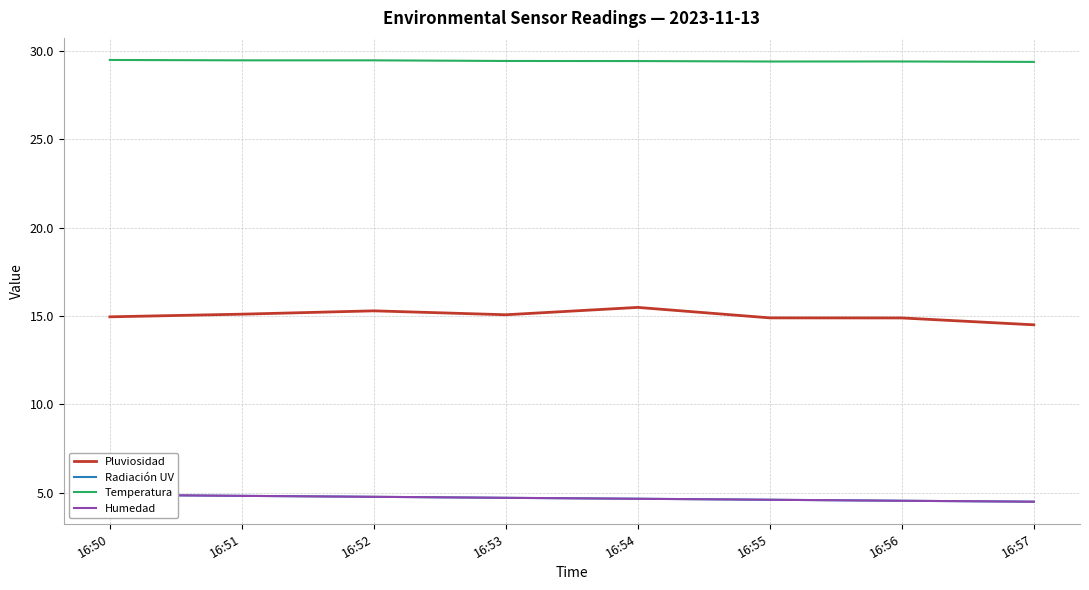

The value of Humedad at 16:57 is 1.4. True or false?

False